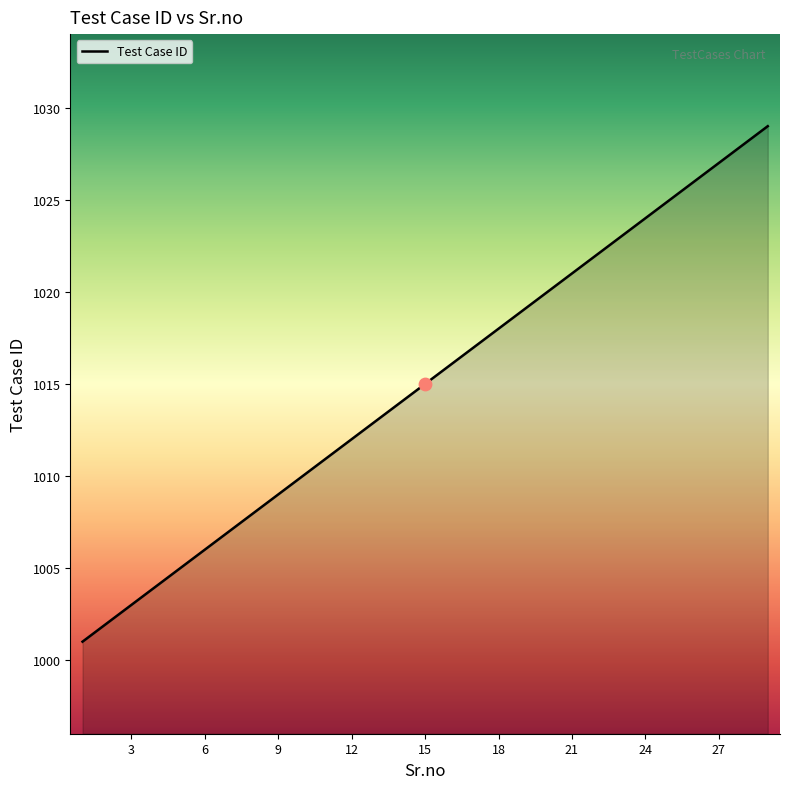

What is the ratio of the value at 22 to the value at 26?

1.0